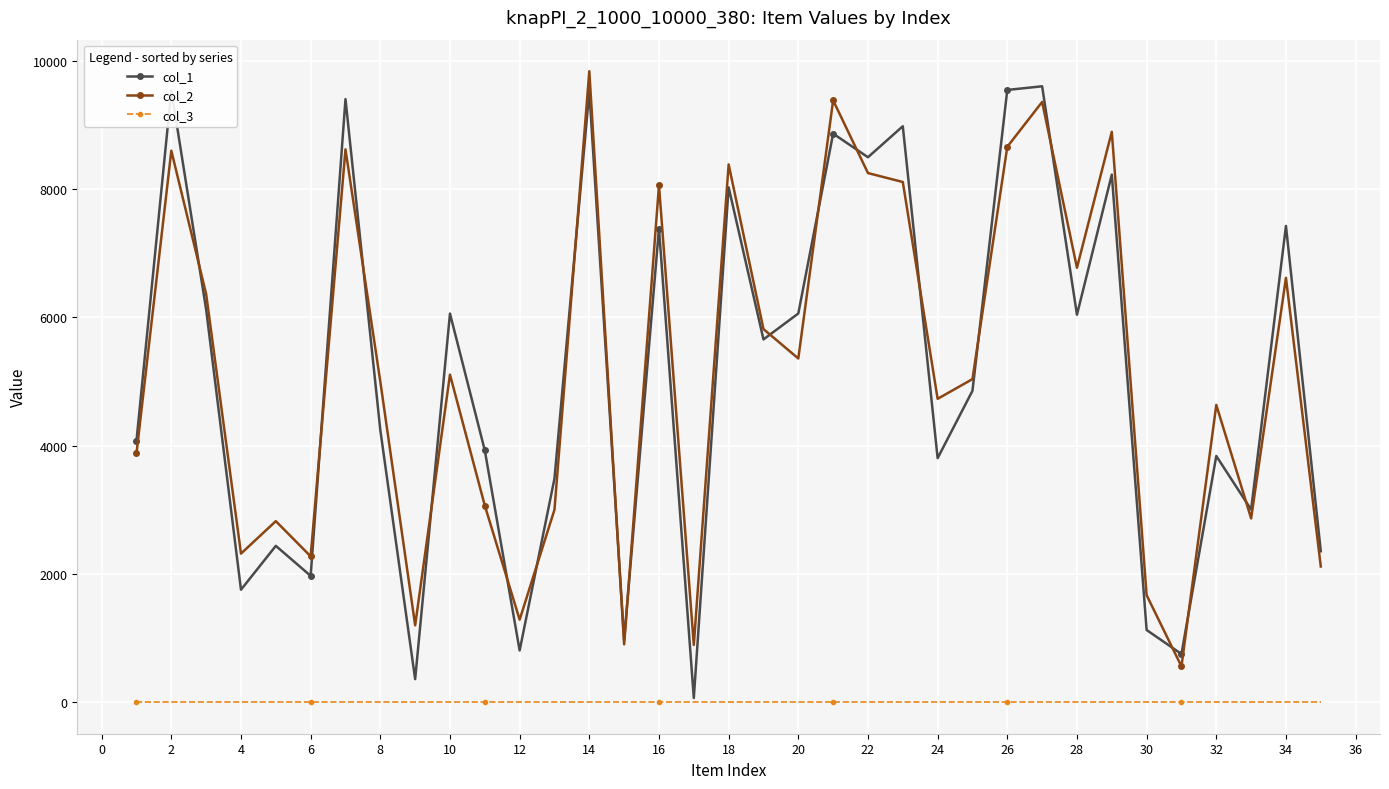

What is the maximum value shown in the chart?

9837